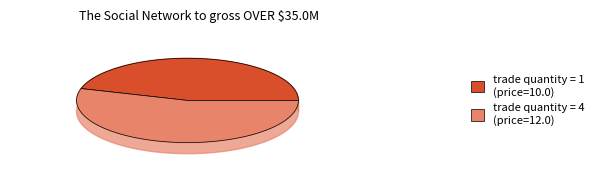

To the nearest percent, what percentage of the pie is 4?

55%